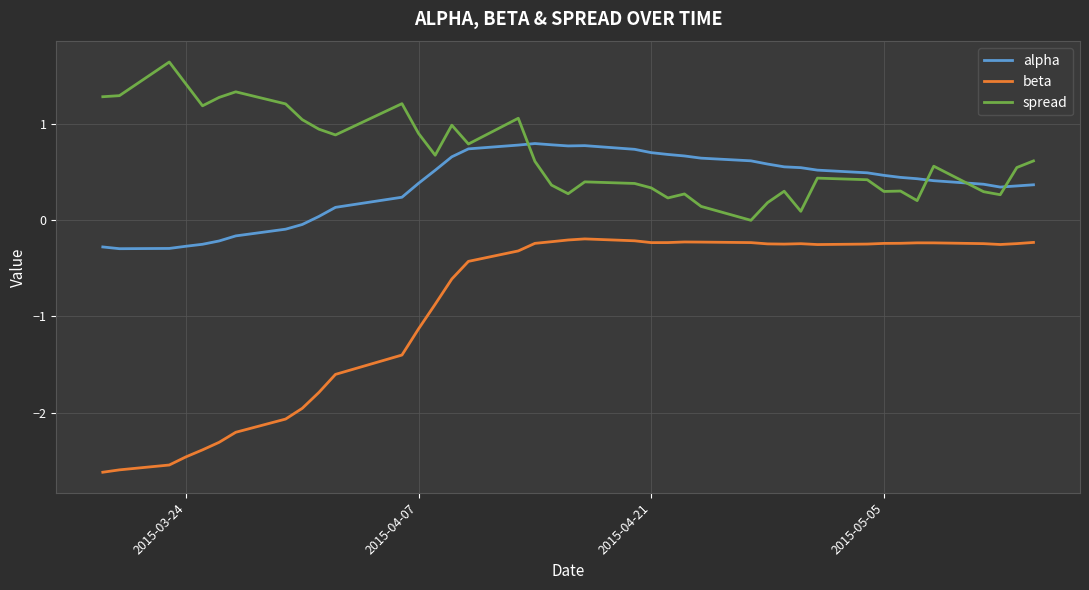

Which series has the largest range (max minus min)?

beta